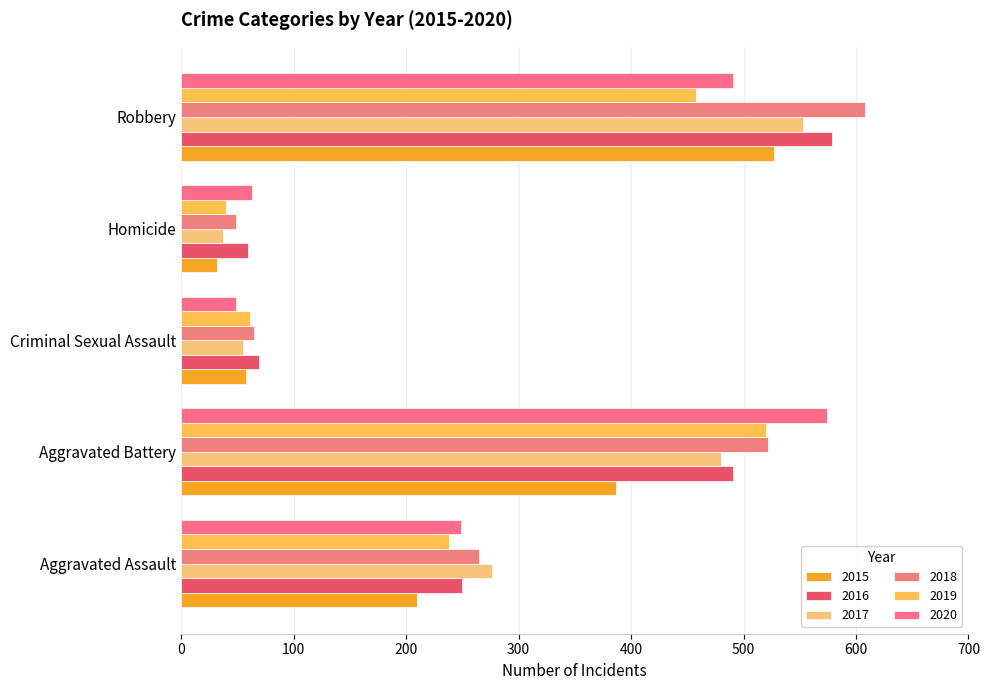

What is the highest value of the 2015 series?

527